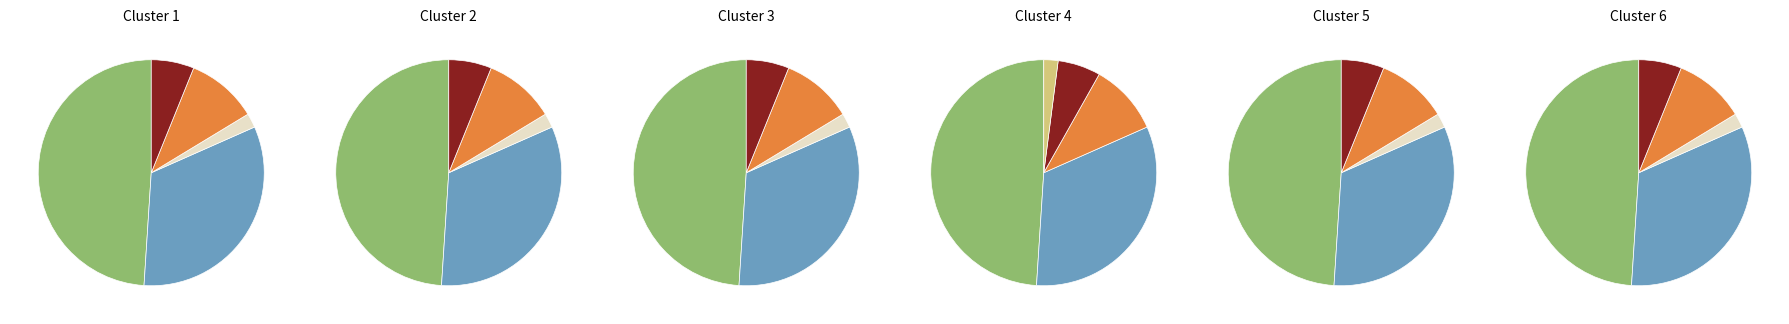

What is the total percentage of 2 and 3?

32.7%